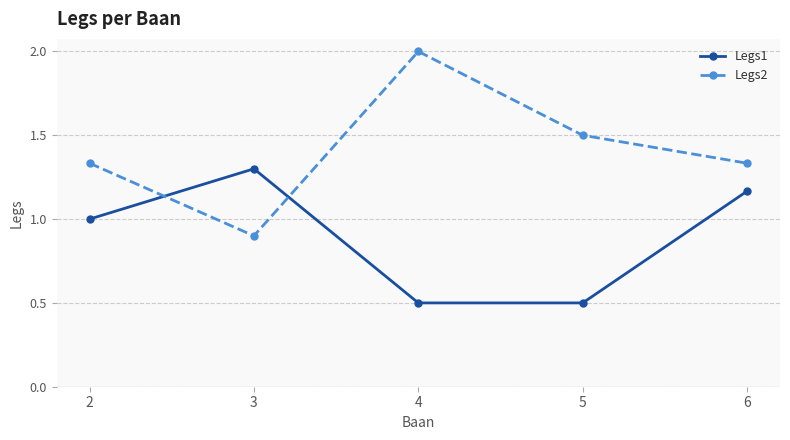

In Legs1, how many points are higher than both neighbors (excluding endpoints)?

1